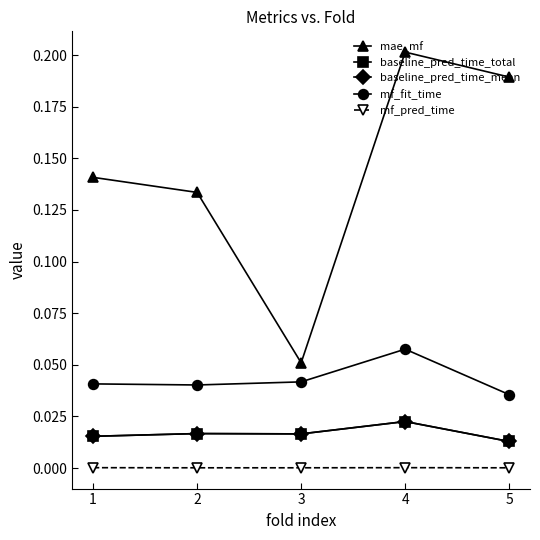

Is this an area chart (filled region under the line)?

No